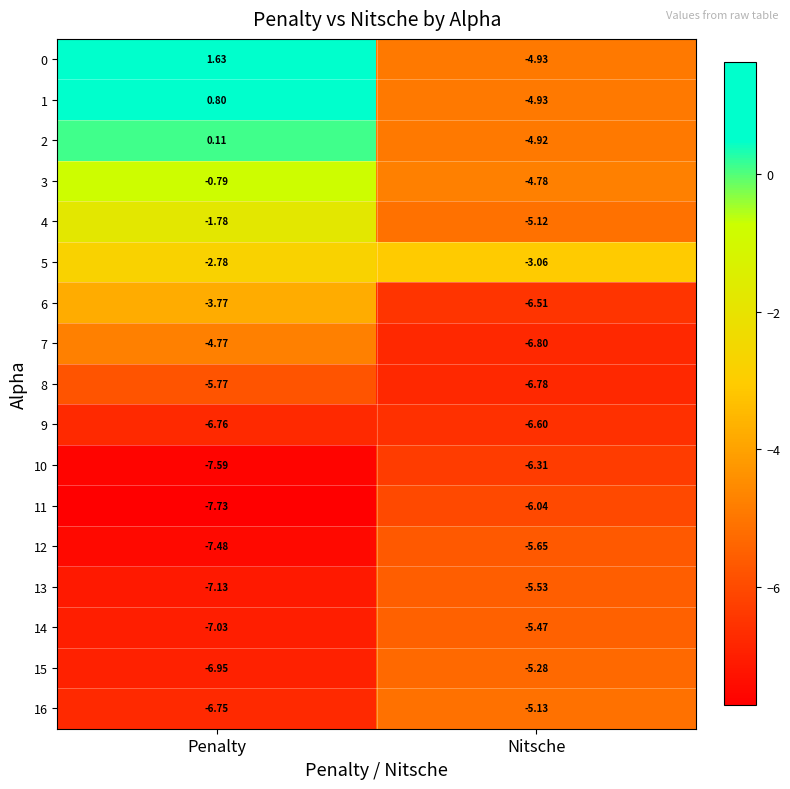

Where is 15 nearest to the value -6?

Nitsche